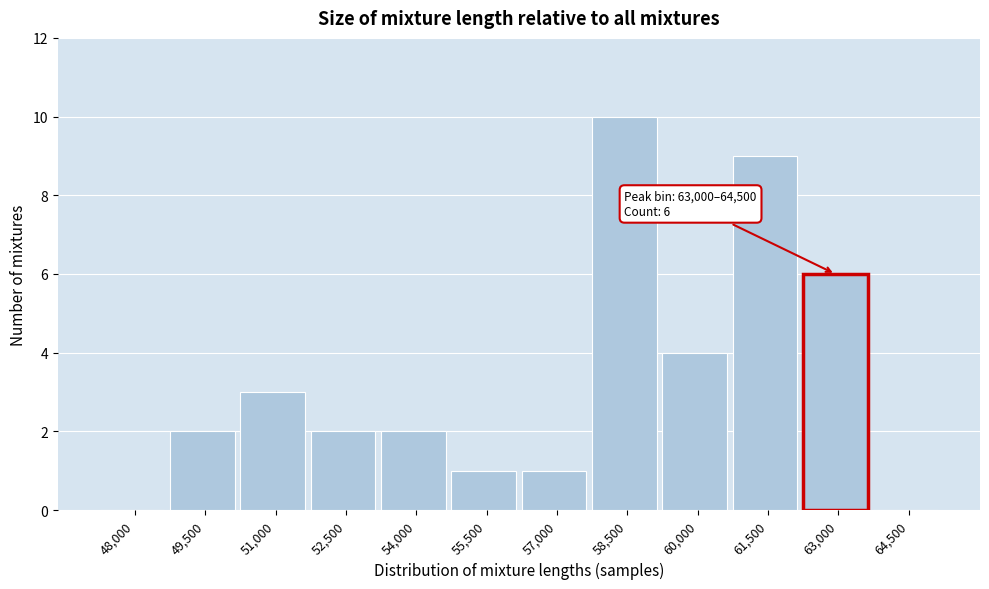

Reading left to right, what are all the values shown in this chart?

48,000=0	49,500=2	51,000=3	52,500=2	54,000=2	55,500=1	57,000=1	58,500=10	60,000=4	61,500=9	63,000=6	64,500=0